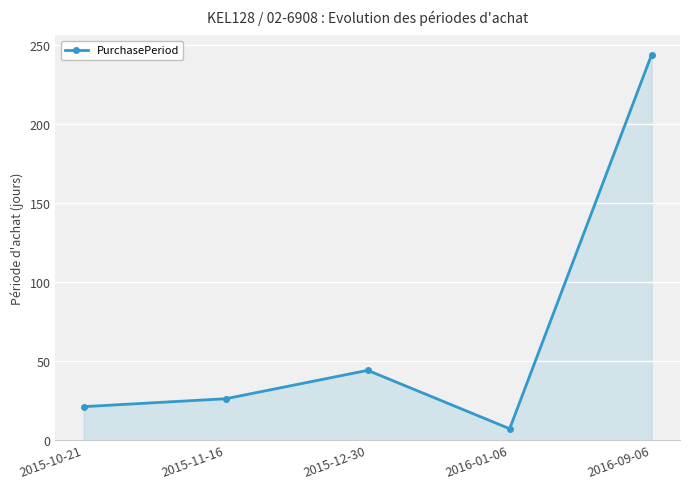

What is the label of the 1st point from the right?

2016-09-06